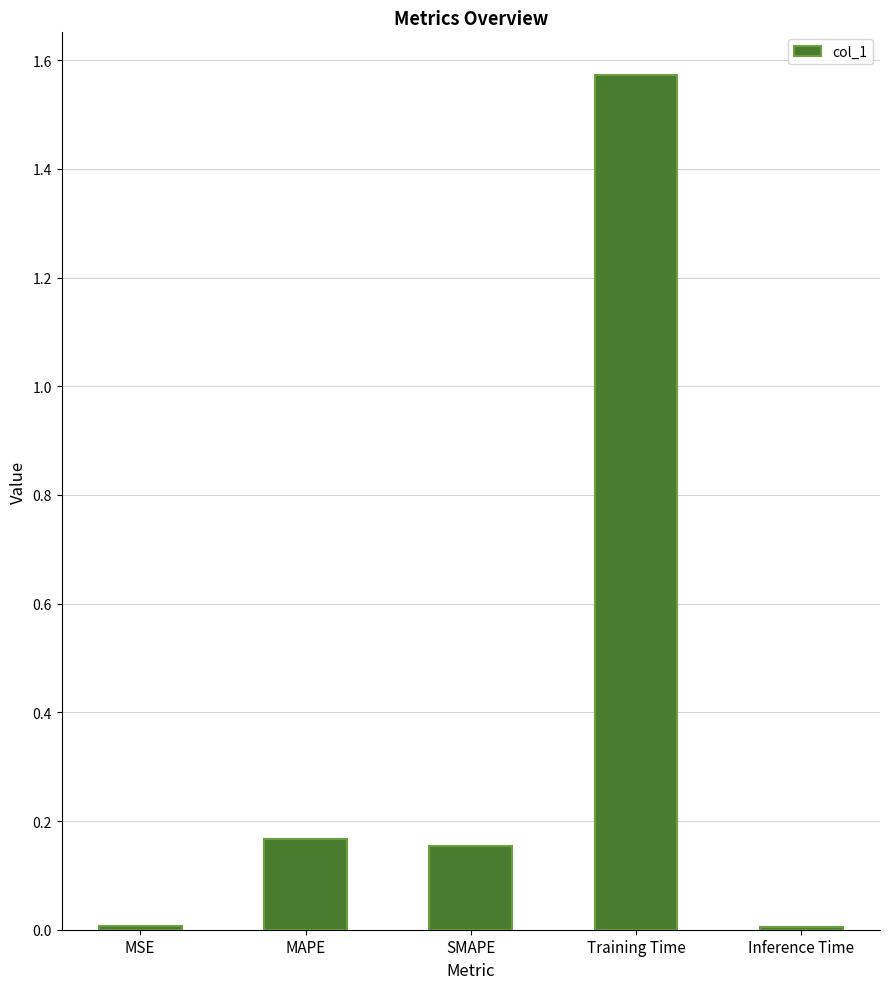

What is the average value?

0.4